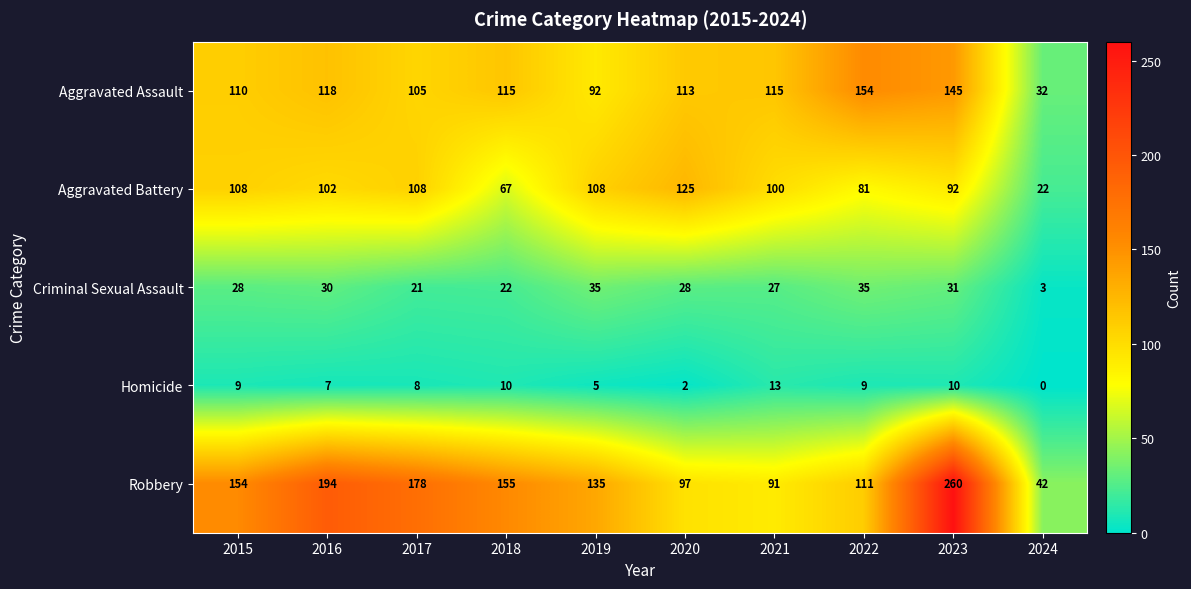

Where does the Aggravated Battery series first go above 102?

2015